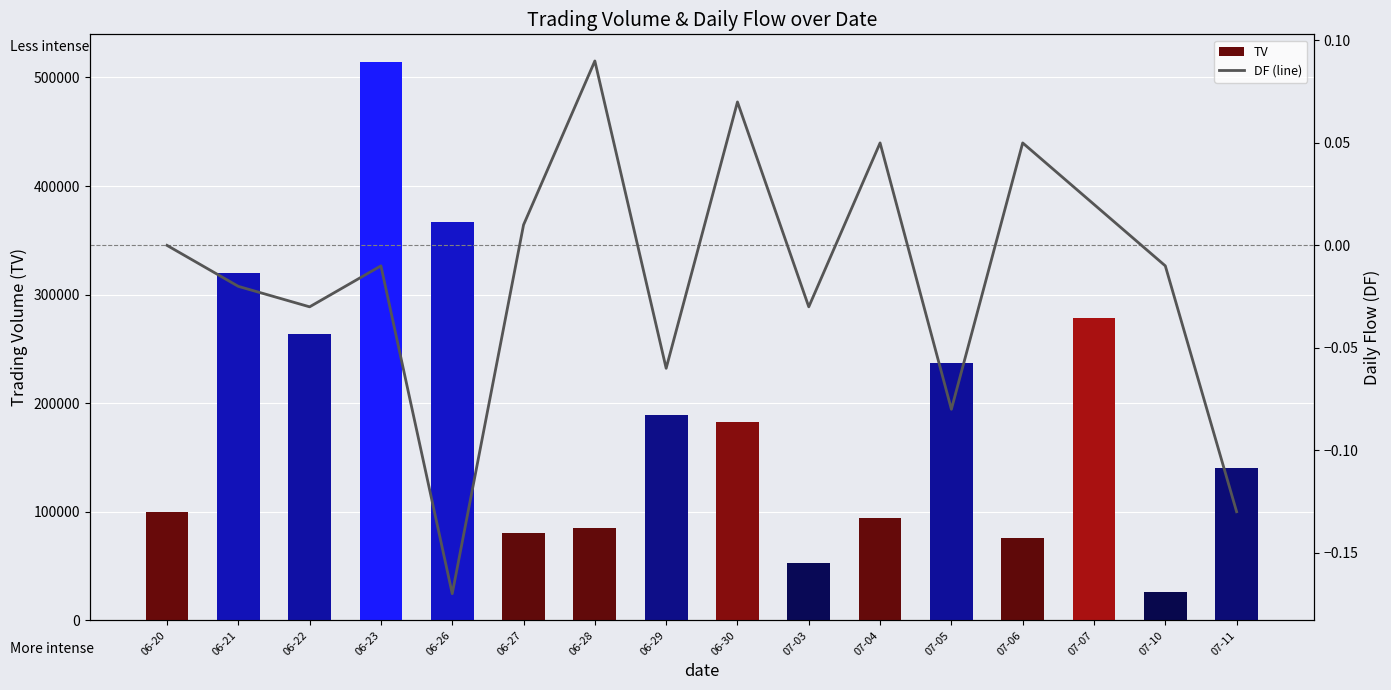

Is it true that TV equals 170982.4 at 06-21?

False